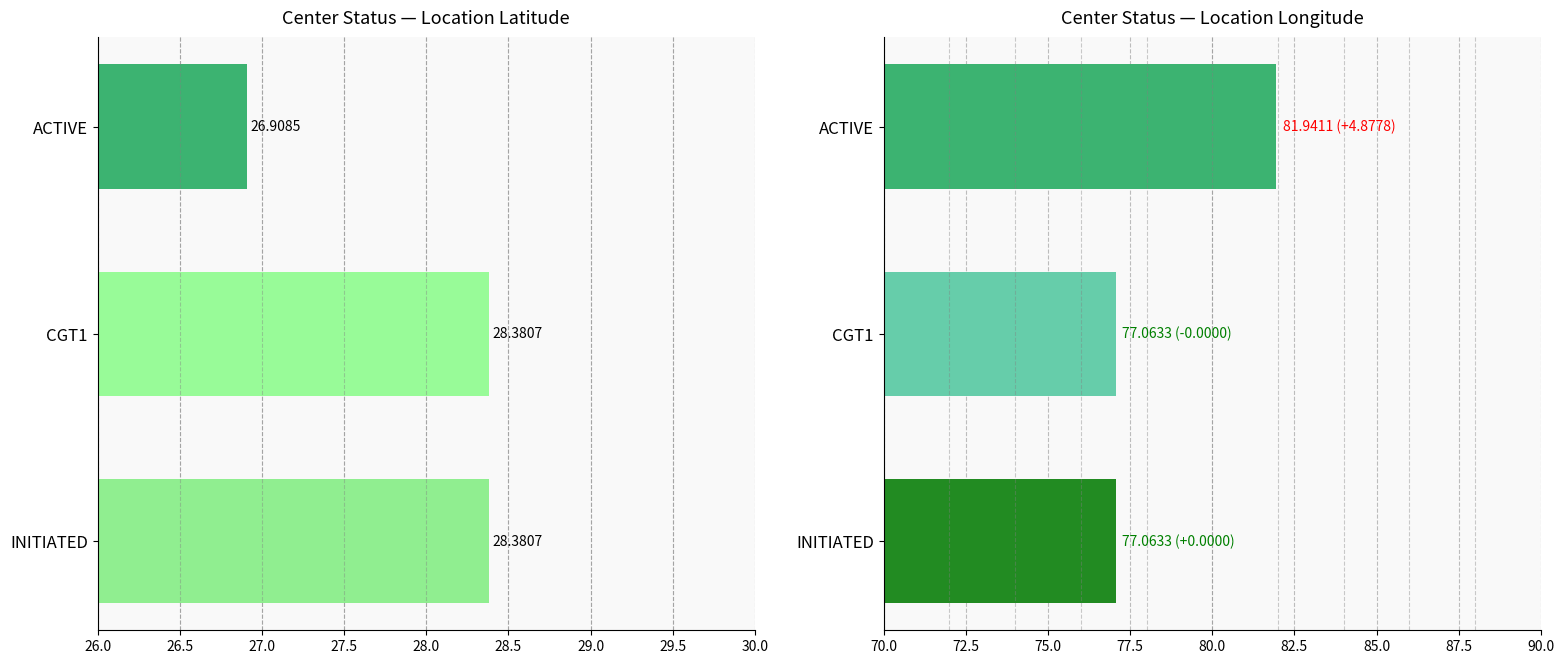

Which series changed the most between INITIATED and CGT1?

location_lat